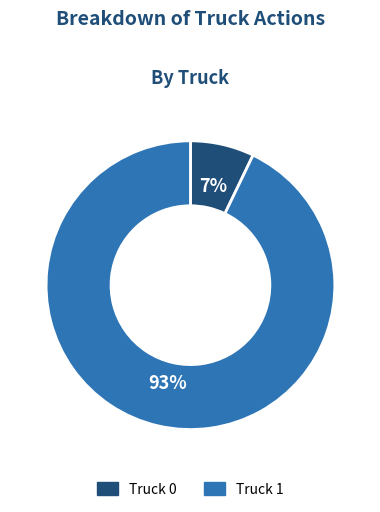

Is the sum of Truck 0 and Truck 1 greater than half?

Yes